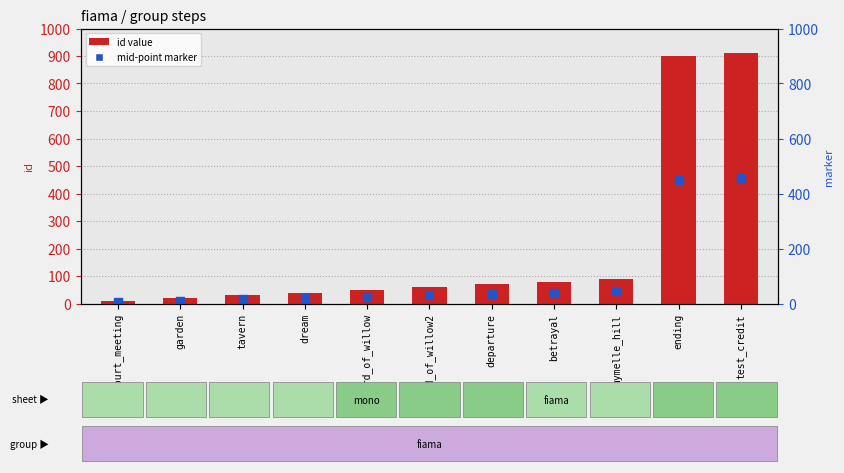

Which series has the largest total across all categories?

id value